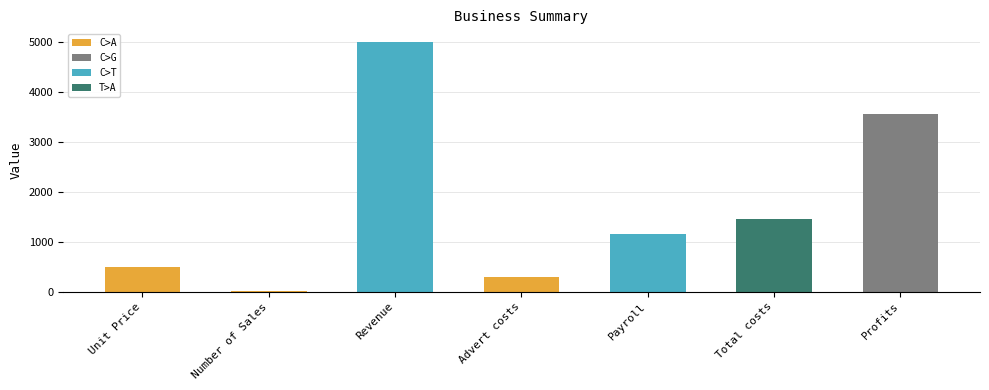

The value at Payroll is 1150. True or false?

True